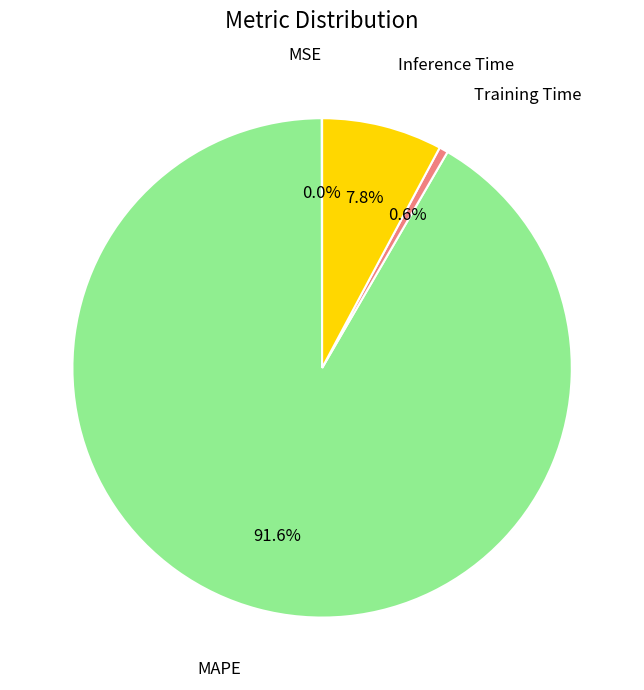

Is there any slice that represents more than half of the pie?

Yes